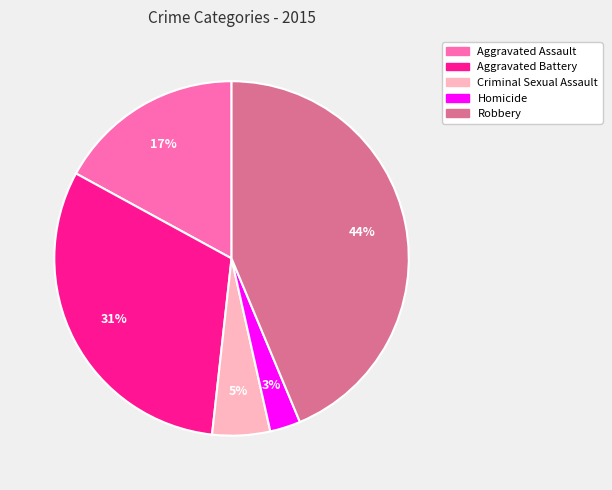

True or false: Aggravated Assault accounts for 8% of the total.

False